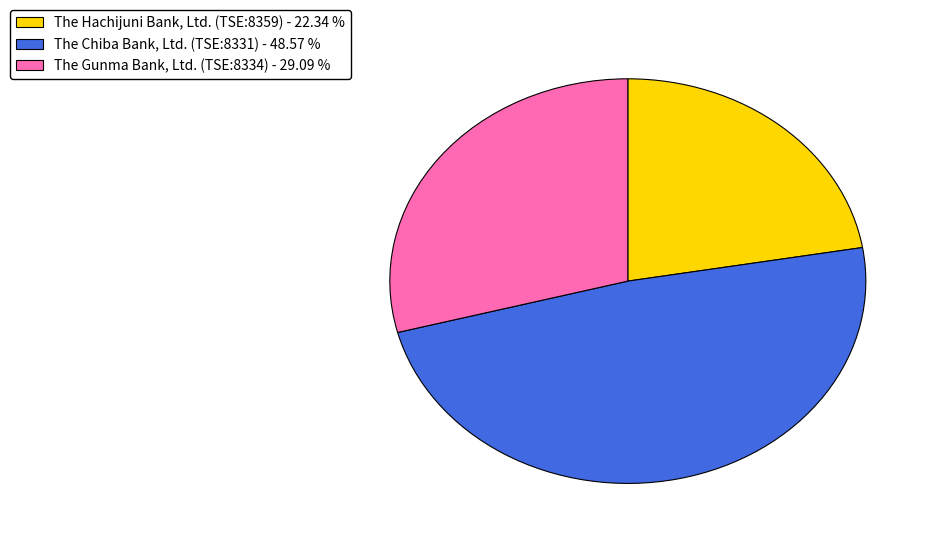

Count the number of slices in the pie.

3